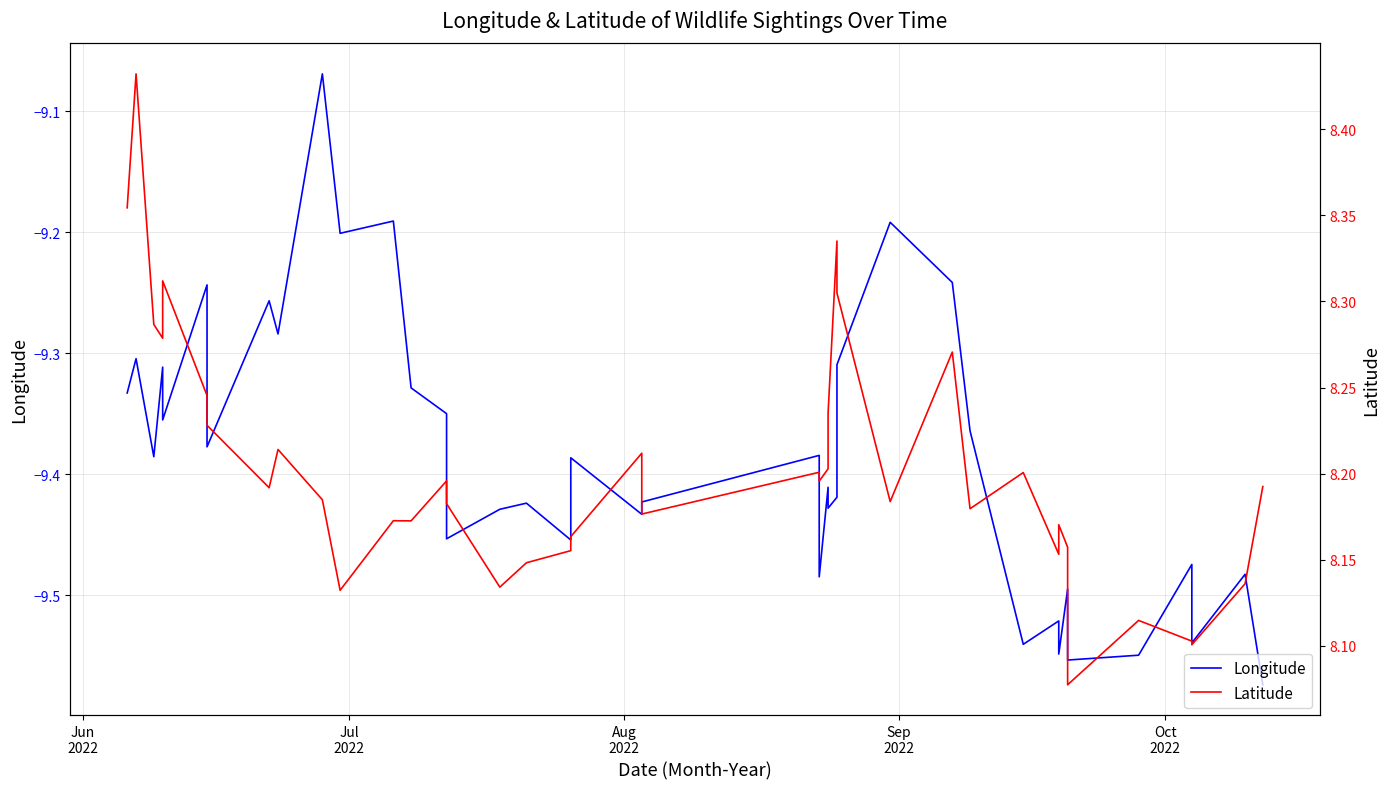

Reading right to left, extract all data points from this chart.

Longitude: -9.6	-9.5	-9.5	-9.5	-9.5	-9.6	-9.5	-9.5	-9.5	-9.5	-9.4	-9.2	-9.2	-9.3	-9.4	-9.4	-9.4	-9.5	-9.4	-9.4	-9.4	-9.4	-9.5	-9.4	-9.4	-9.5	-9.3	-9.3	-9.2	-9.2	-9.1	-9.3	-9.3	-9.4	-9.2	-9.4	-9.3	-9.4	-9.3	-9.3
Latitude: 8.2	8.1	8.1	8.1	8.1	8.1	8.2	8.2	8.2	8.2	8.2	8.3	8.2	8.3	8.3	8.2	8.2	8.2	8.2	8.2	8.2	8.2	8.2	8.1	8.1	8.2	8.2	8.2	8.2	8.1	8.2	8.2	8.2	8.2	8.2	8.3	8.3	8.3	8.4	8.4